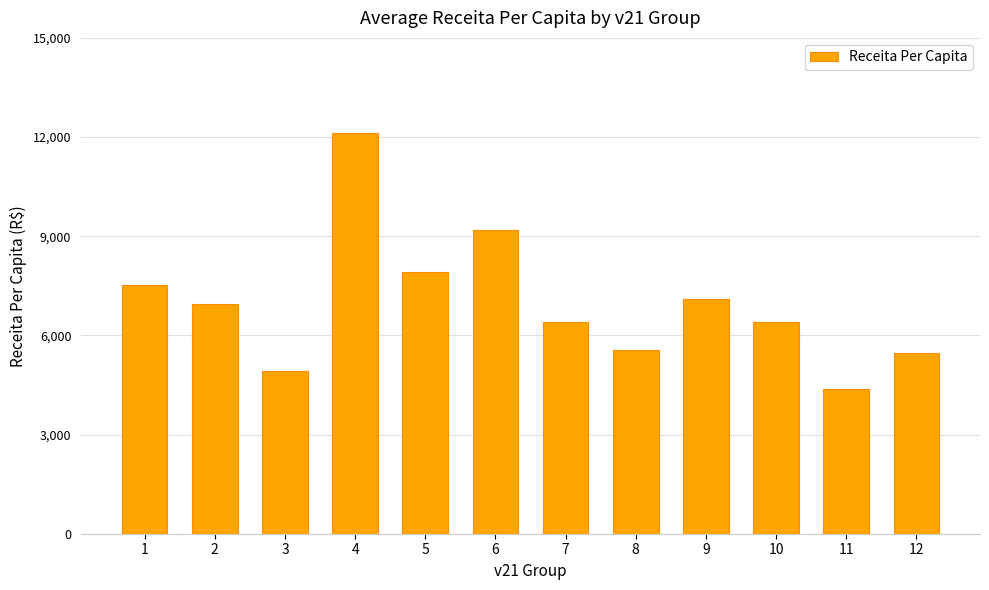

What is the approximate value at 4?

12129.5